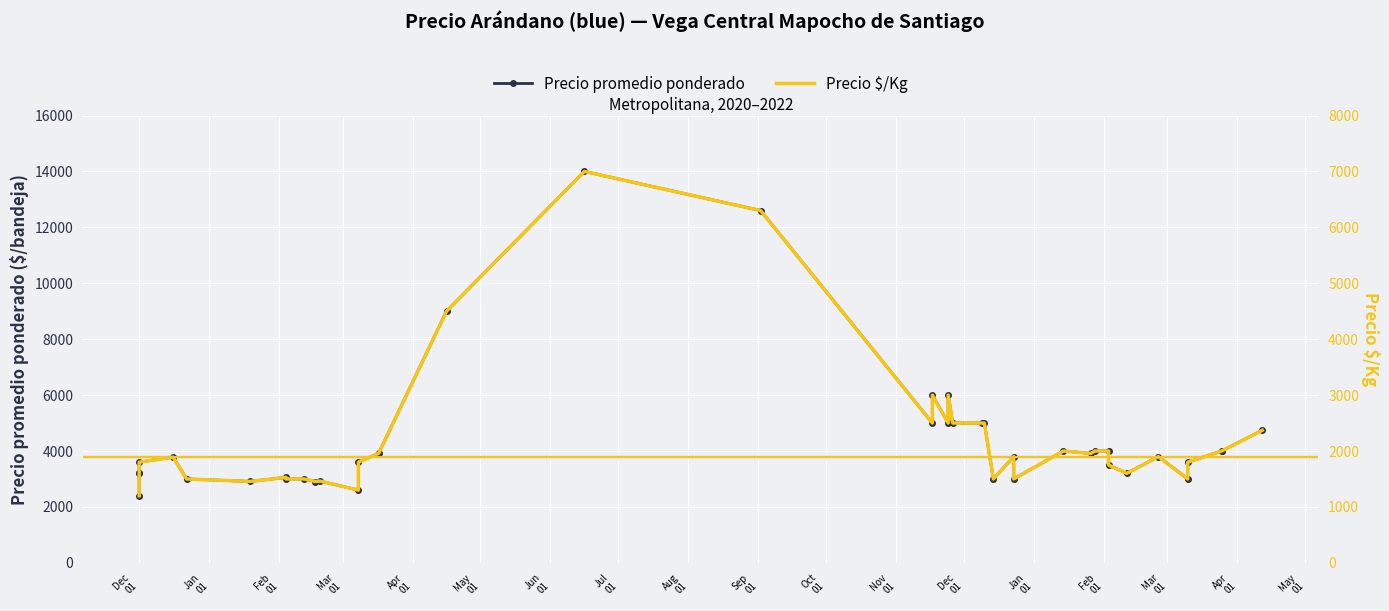

What are all the series names shown in the legend?

Precio promedio ponderado, Precio $/Kg